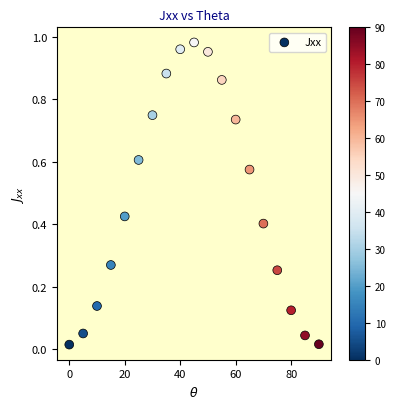

What is the range of X values (max minus min)?

90.0